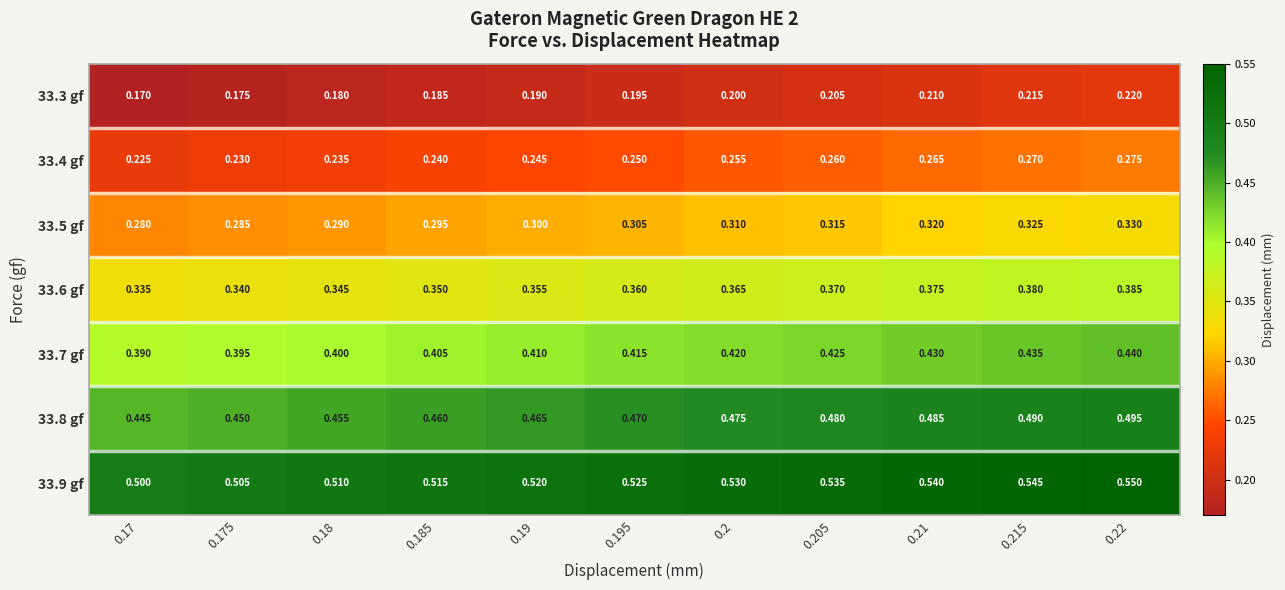

How many distinct data groups are displayed?

7